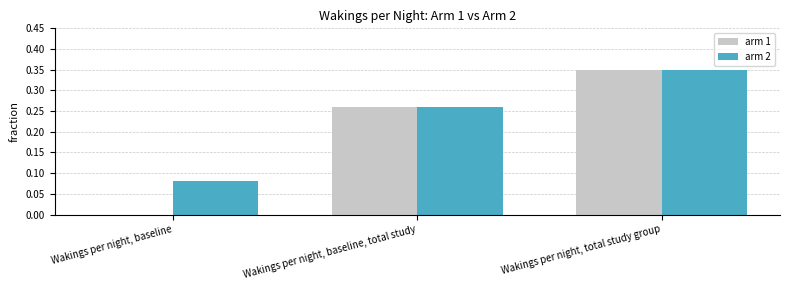

What is the sum of all arm 2 values?

0.7